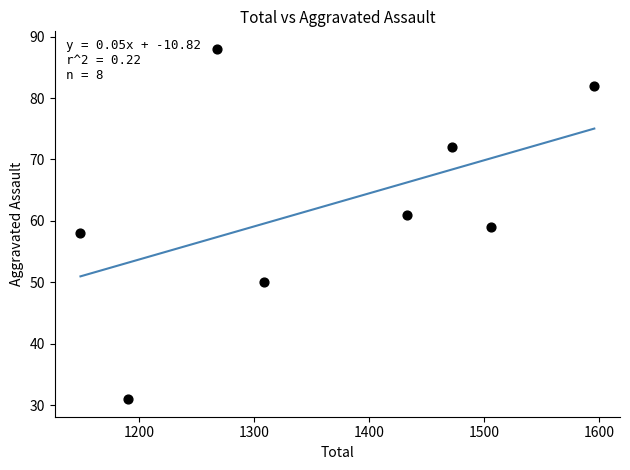

What is the range of Y values (max minus min)?

57